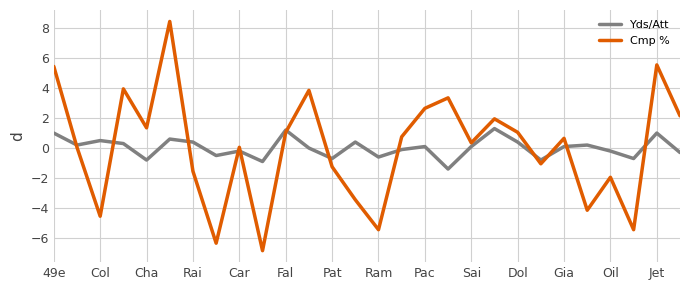

True or false: Yds/Att and Cmp % cross at least once.

True